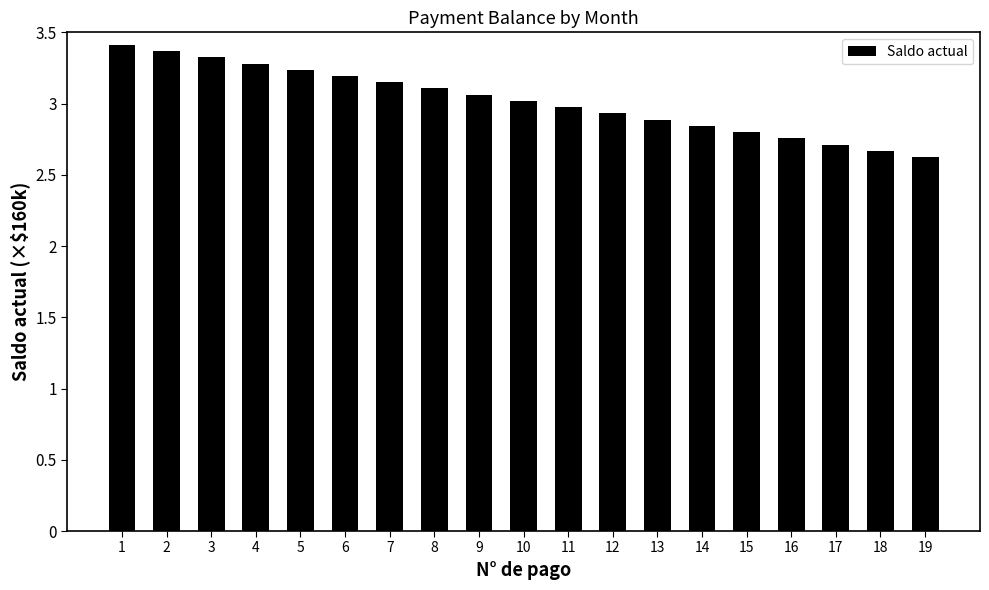

Which category has the highest value across all series?

1